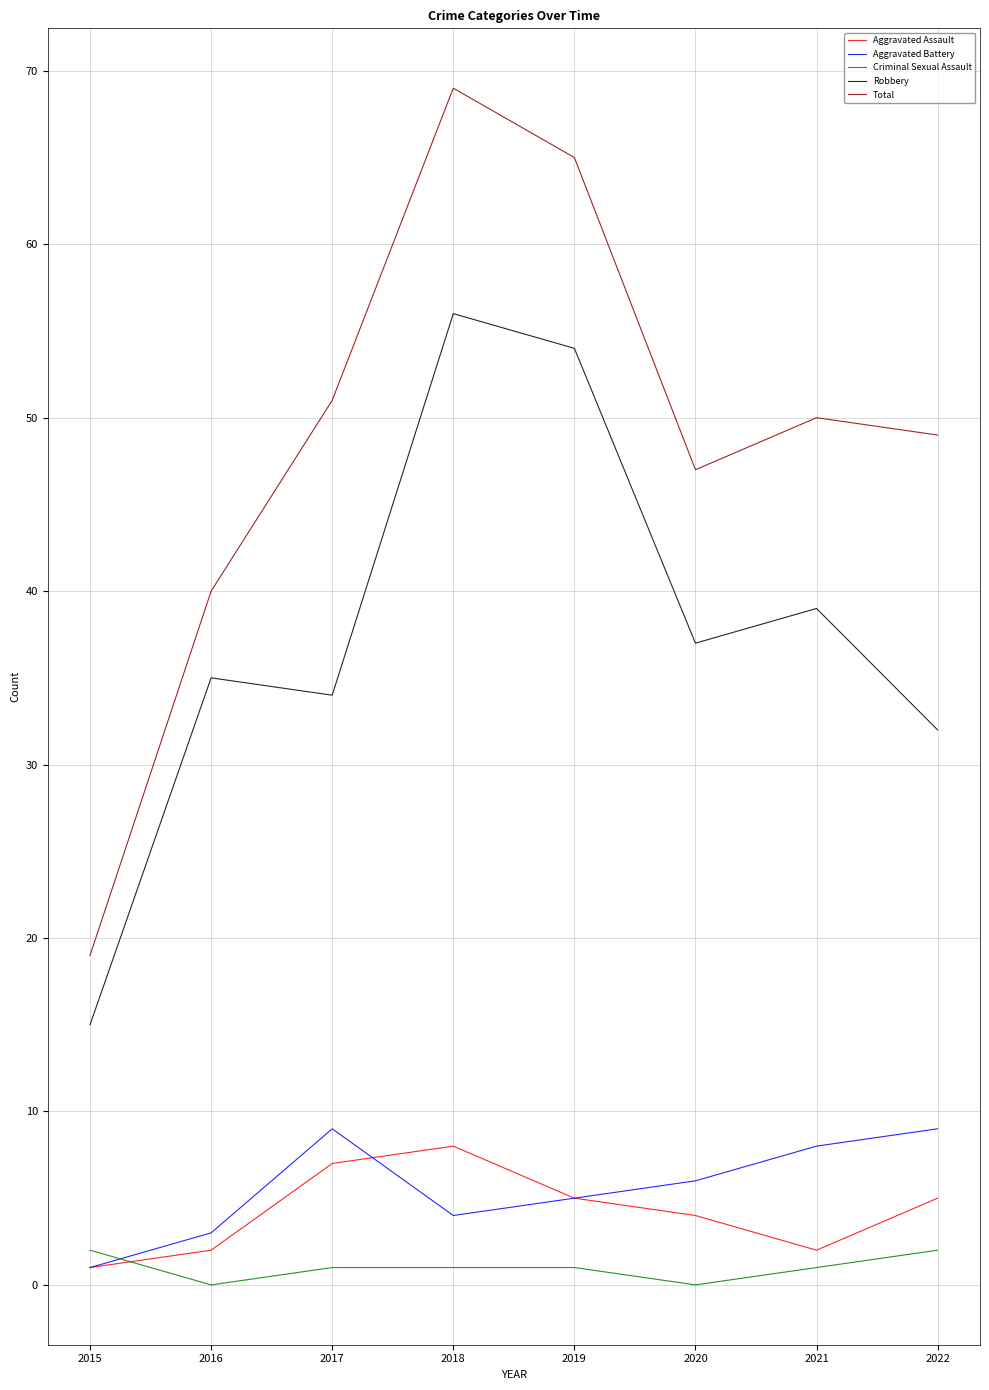

Reading left to right, extract all data points from this chart.

Aggravated Assault: 1	2	7	8	5	4	2	5
Aggravated Battery: 1	3	9	4	5	6	8	9
Criminal Sexual Assault: 2	0	1	1	1	0	1	2
Robbery: 15	35	34	56	54	37	39	32
Total: 19	40	51	69	65	47	50	49